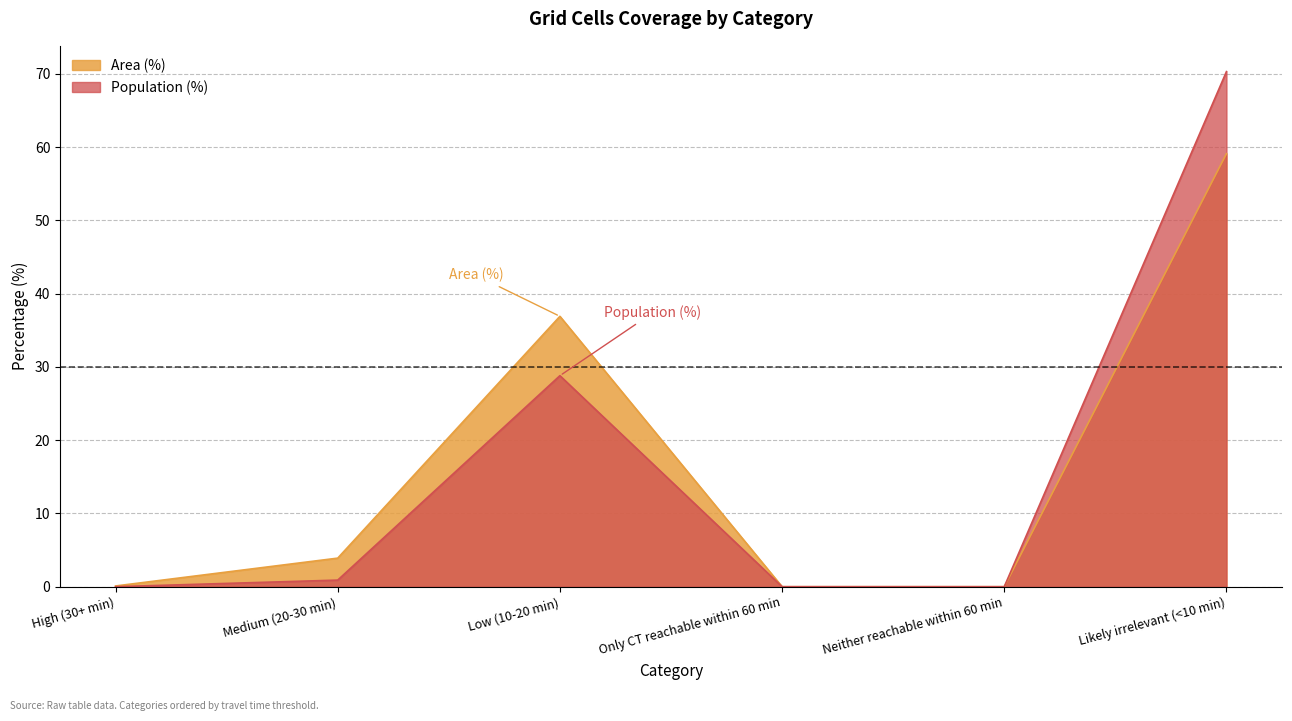

At which category is the sum across all series the highest?

Likely irrelevant (<10 min)